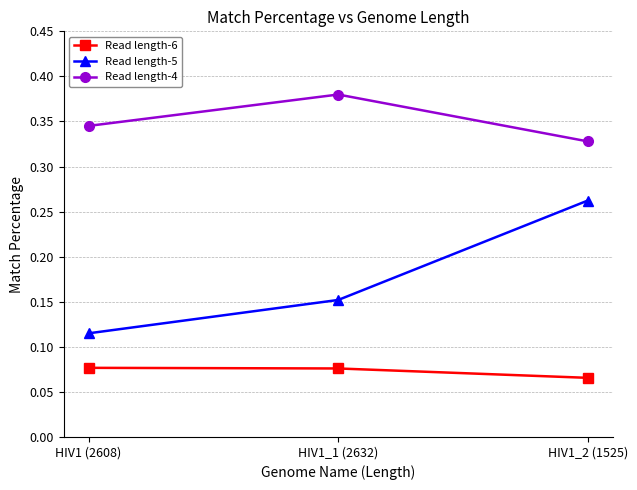

At which category is the sum across all series the highest?

HIV1_2 (1525)